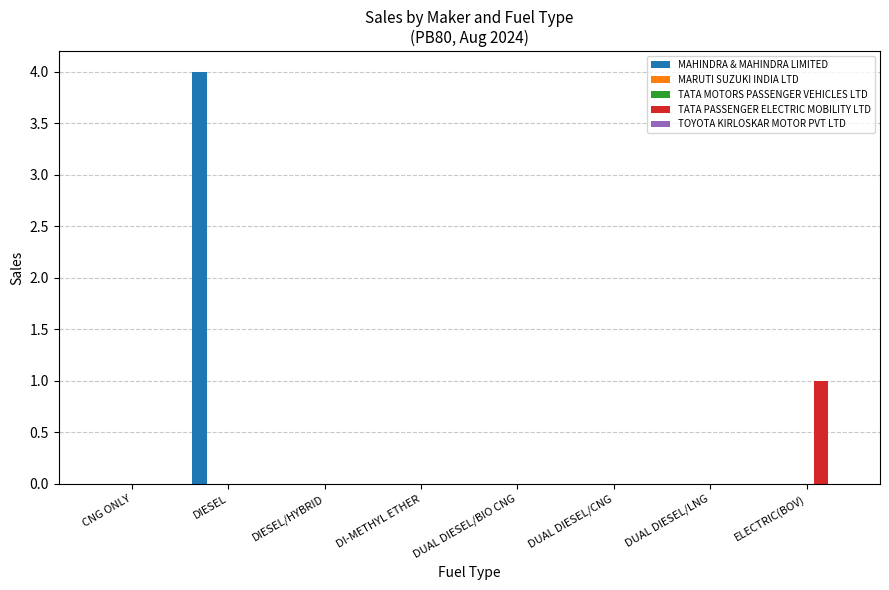

Is it true that TATA PASSENGER ELECTRIC MOBILITY LTD equals -1 at DUAL DIESEL/CNG?

False